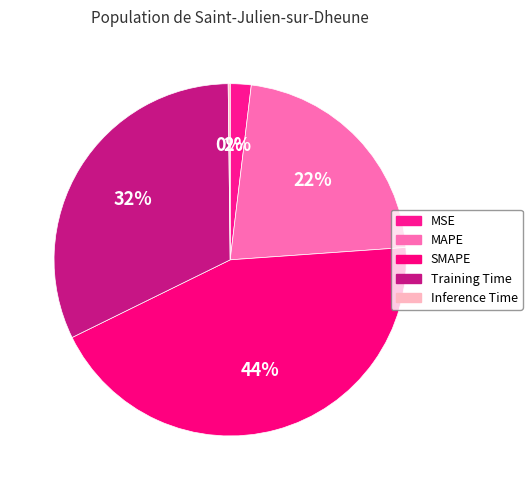

What is the change in value from MAPE to SMAPE?

+1.0